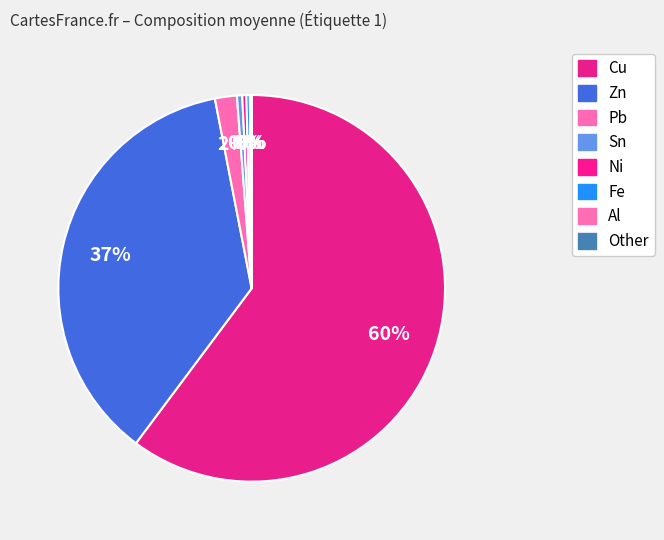

Is Cu the majority of the pie?

Yes